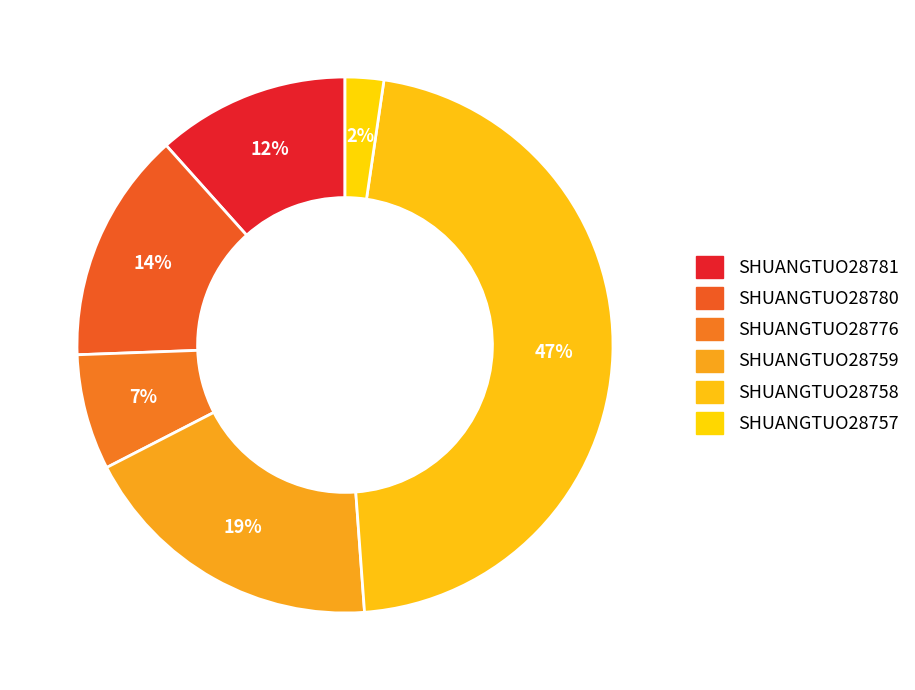

Count the number of slices in the pie.

6